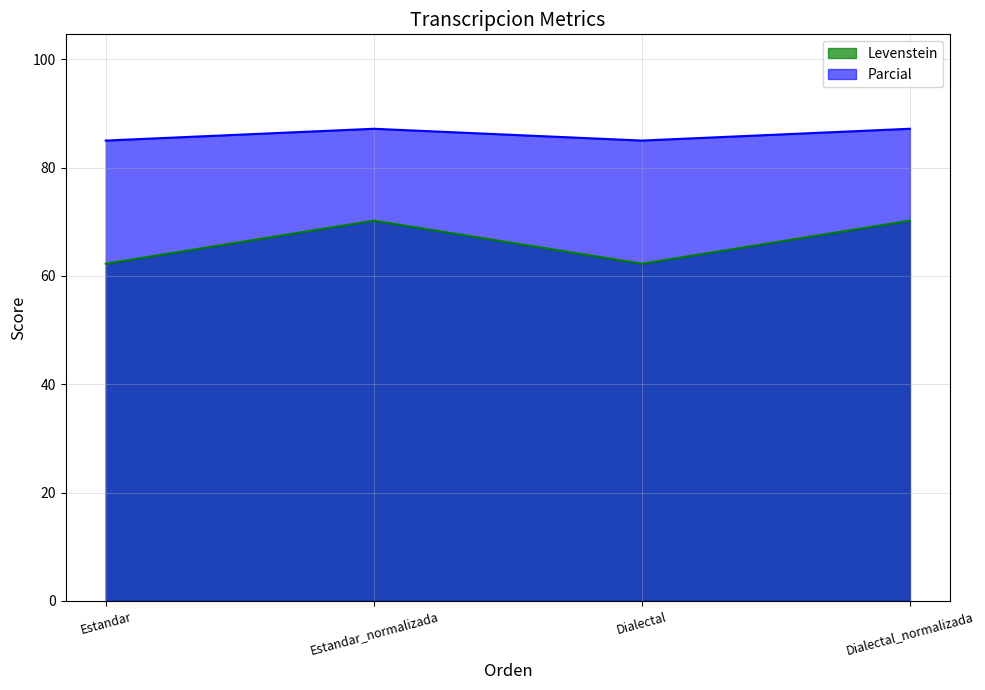

Which series has the widest spread of values?

Levenstein